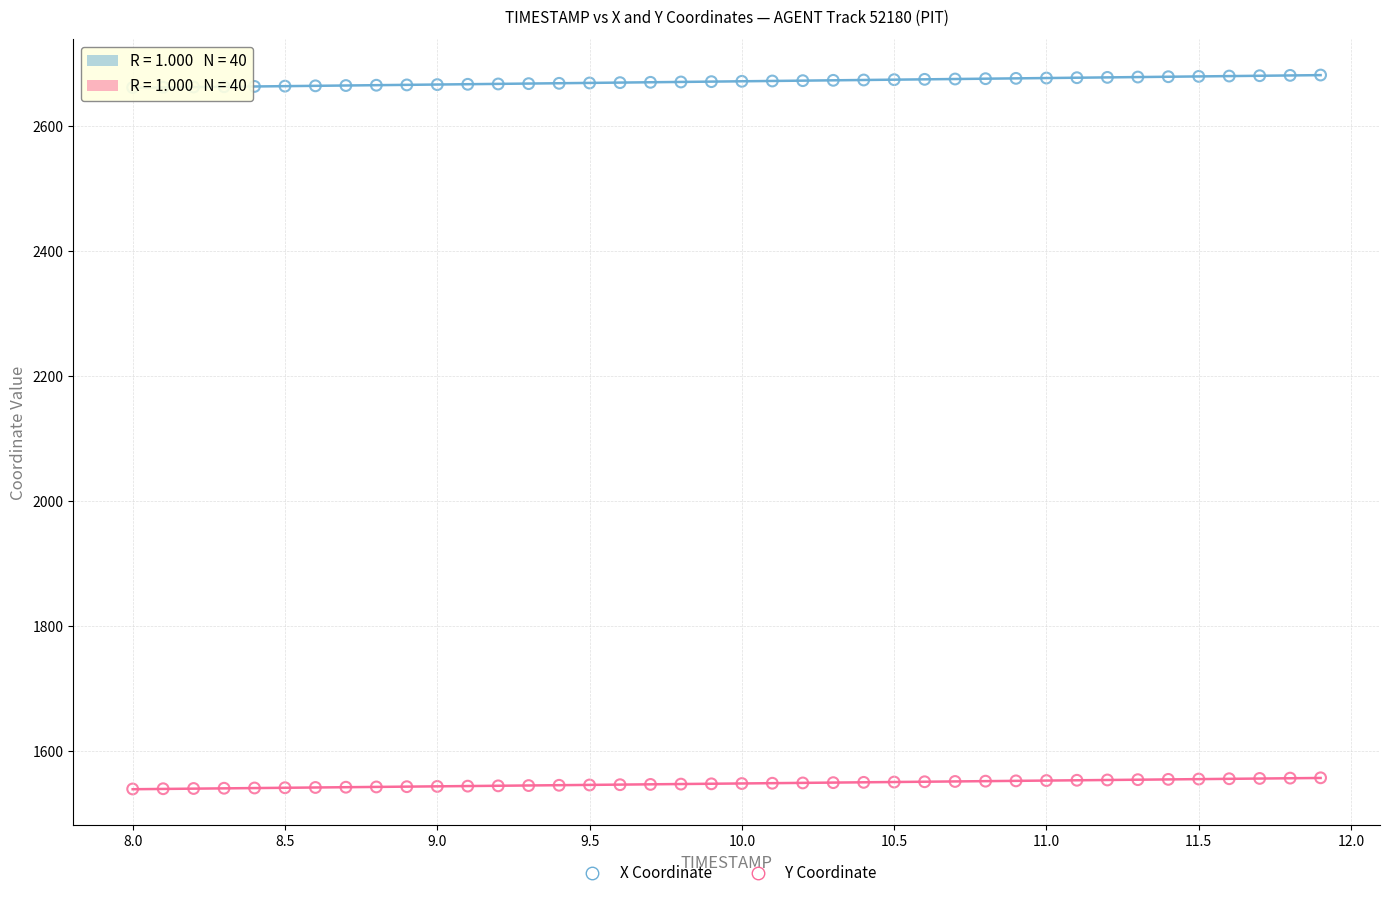

What are all the series names shown in the legend?

X Coordinate, Y Coordinate